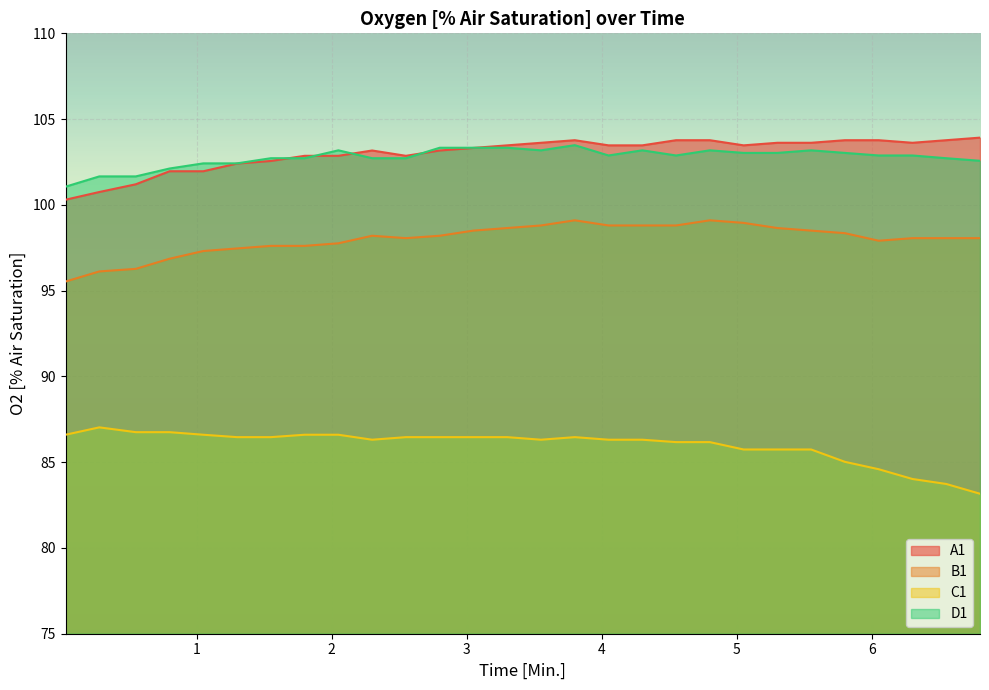

True or false: B1 and D1 cross at least once.

False